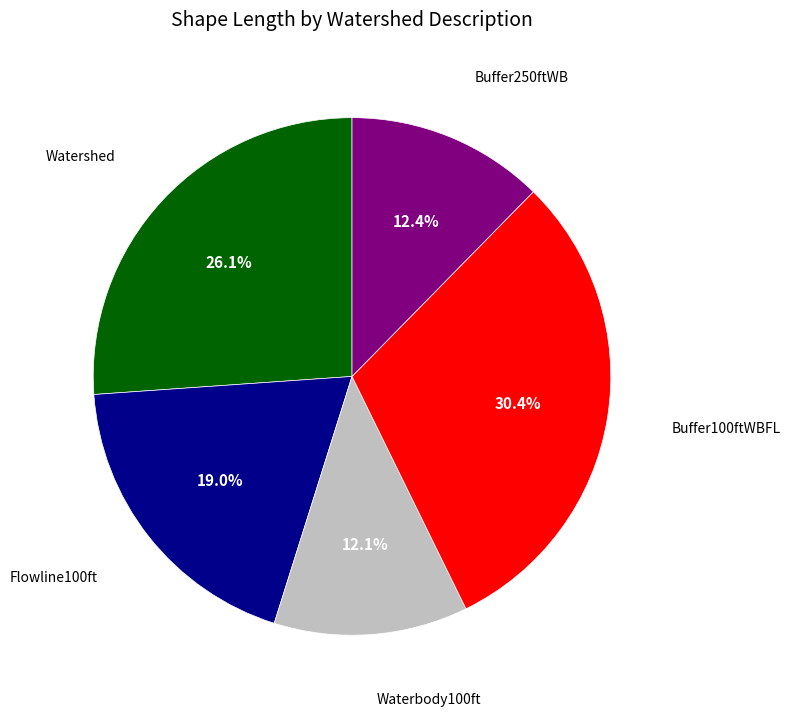

Is there a majority slice in this chart?

No